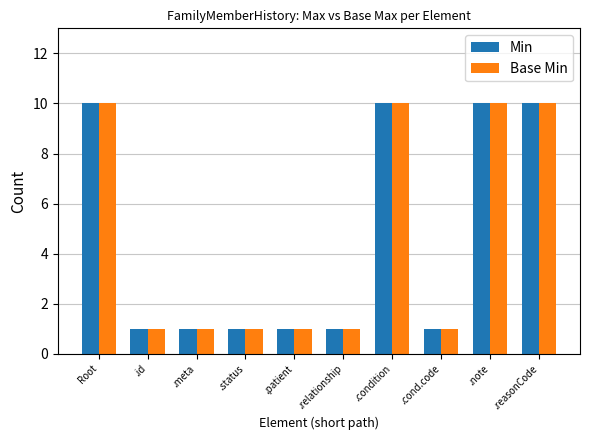

Is it true that Base Min equals 10 at .reasonCode?

True